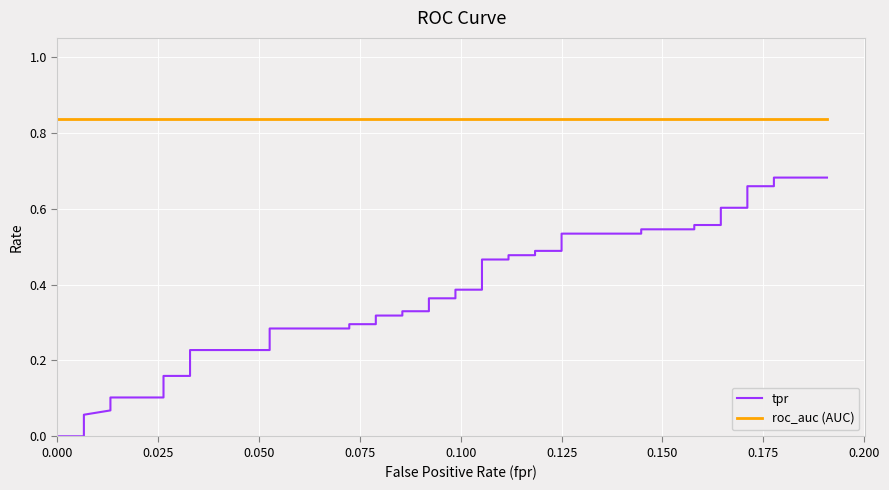

What is the sum of all roc_auc (AUC) values?

33.5